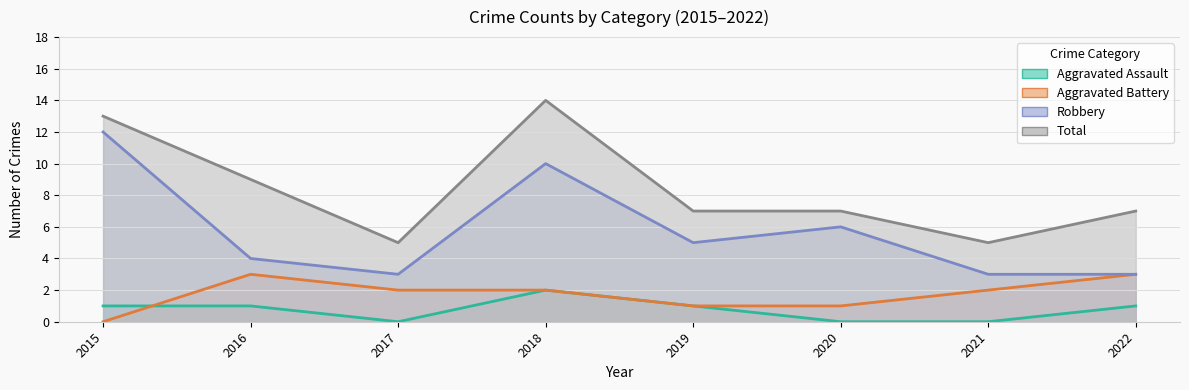

At which category does Total reach its first local valley?

2017